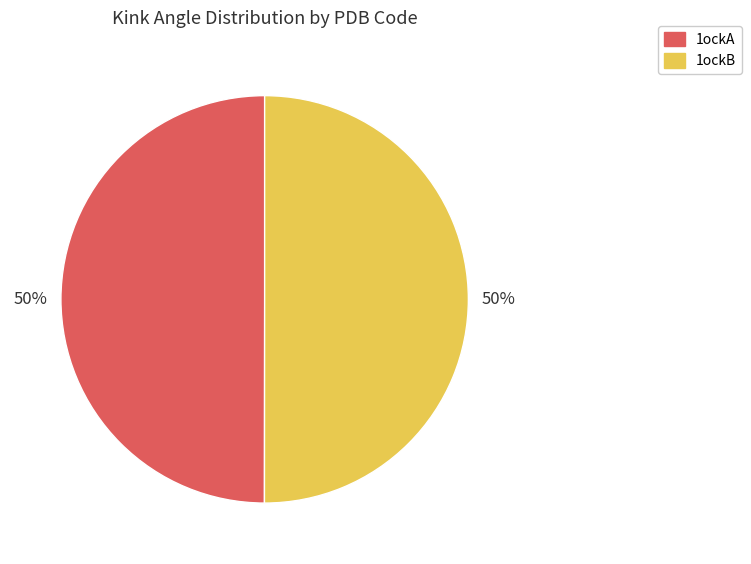

To the nearest percent, what portion does 1ockA represent?

50%